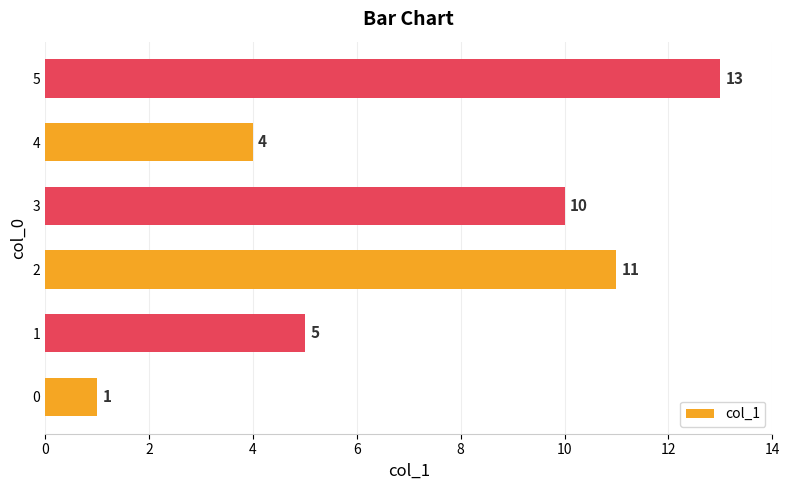

At which label is the value closest to 7?

1